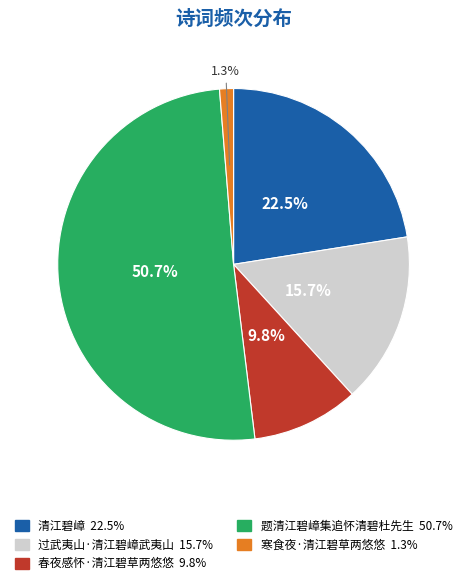

Do 寒食夜·清江碧草两悠悠 and 春夜感怀·清江碧草两悠悠 together represent more than half of the pie?

No